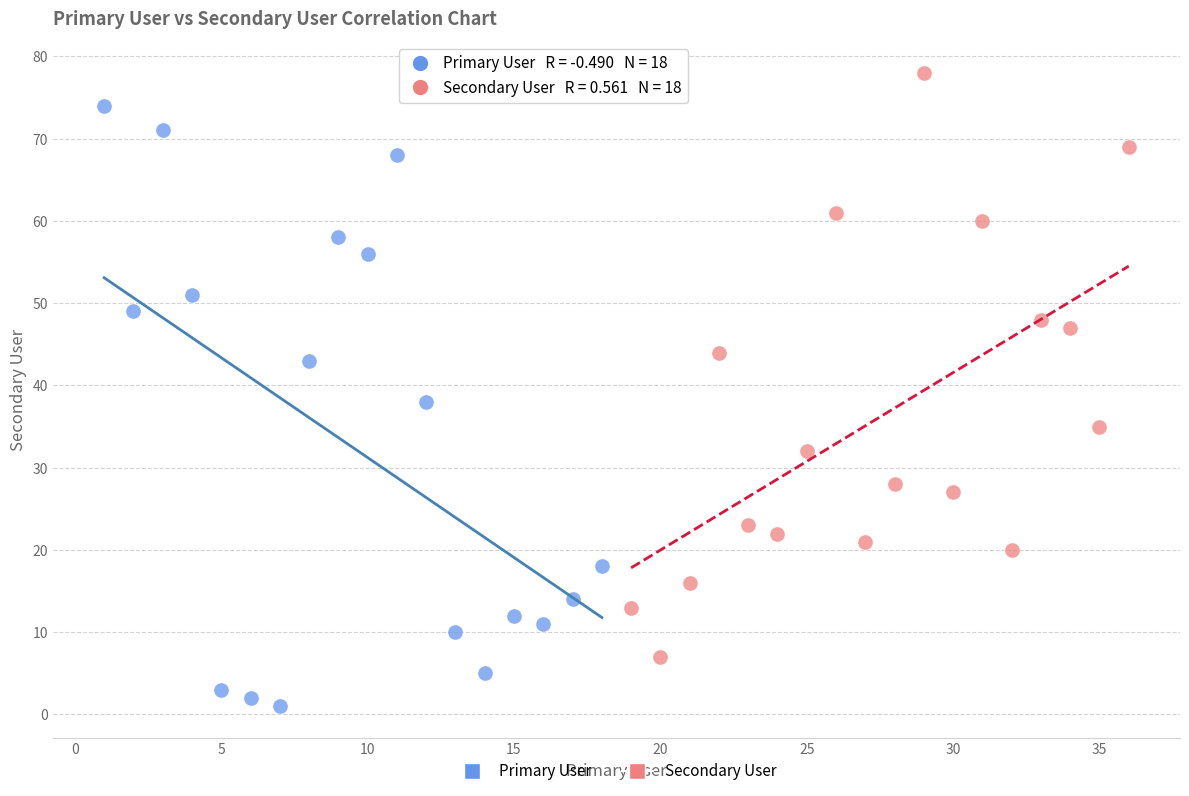

Which series reaches the maximum Y coordinate?

Secondary User